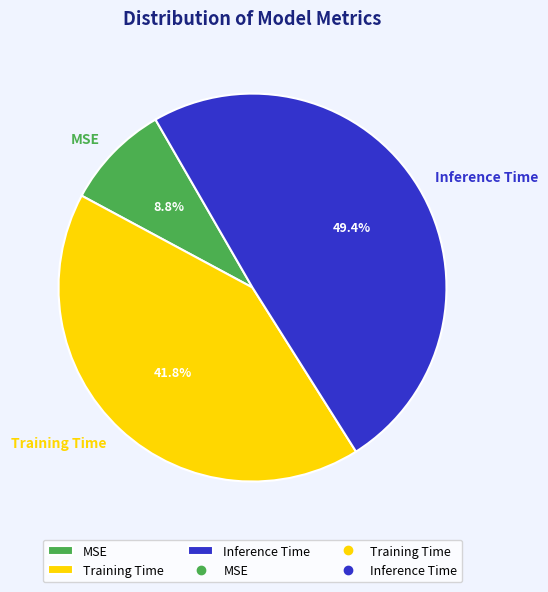

What percentage is the MSE slice, to the nearest percent?

9%